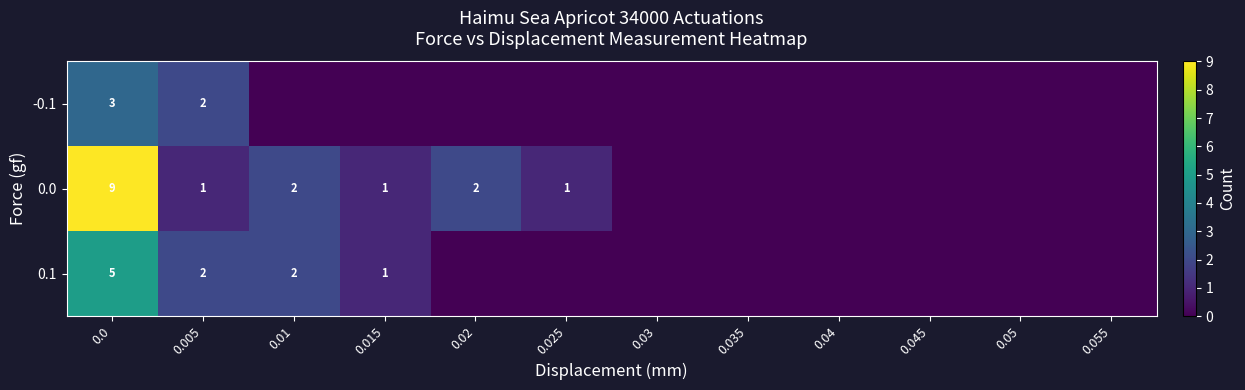

The value of 0.0 at 0.015 is 1. True or false?

True